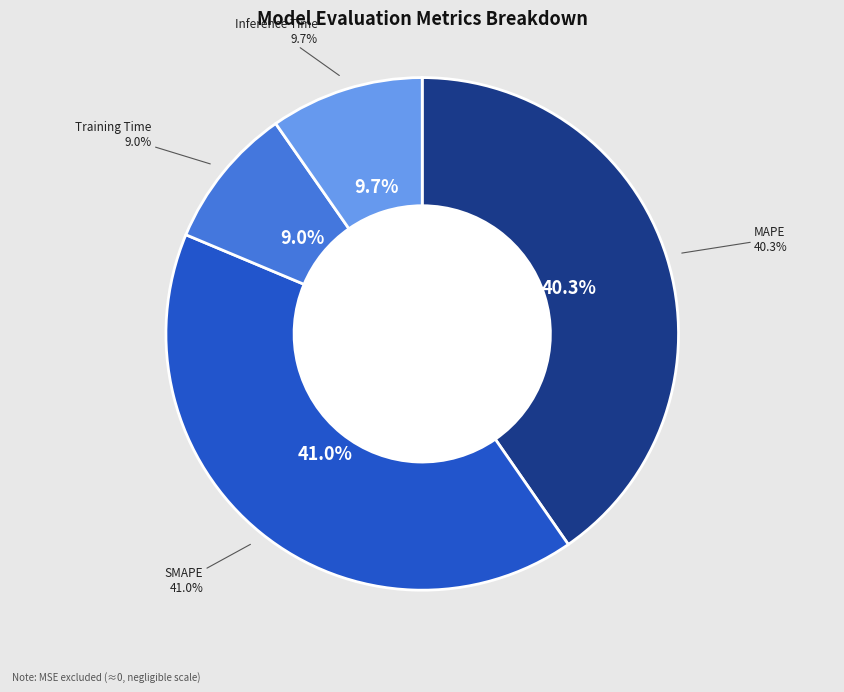

To the nearest percent, what portion does Inference Time represent?

10%